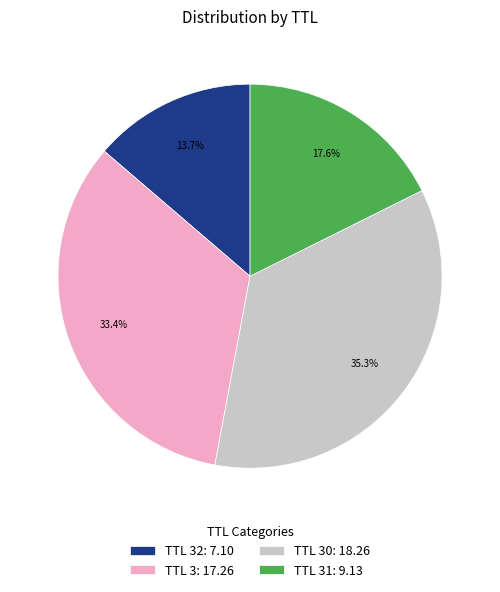

Count the number of slices in the pie.

4